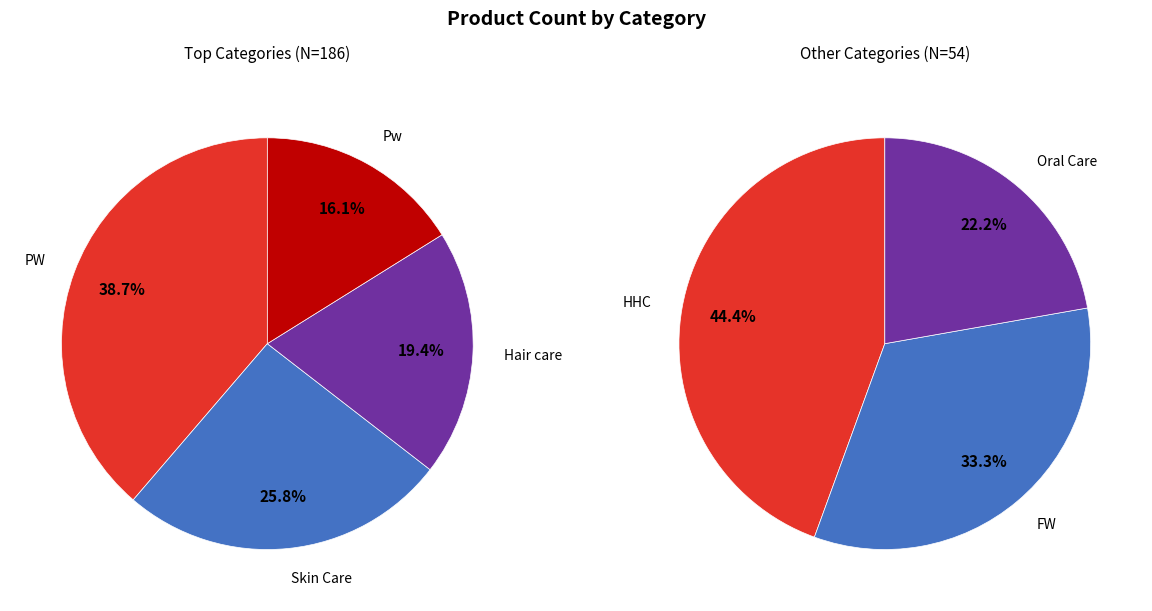

Which has a higher value, Oral Care or HHC?

HHC